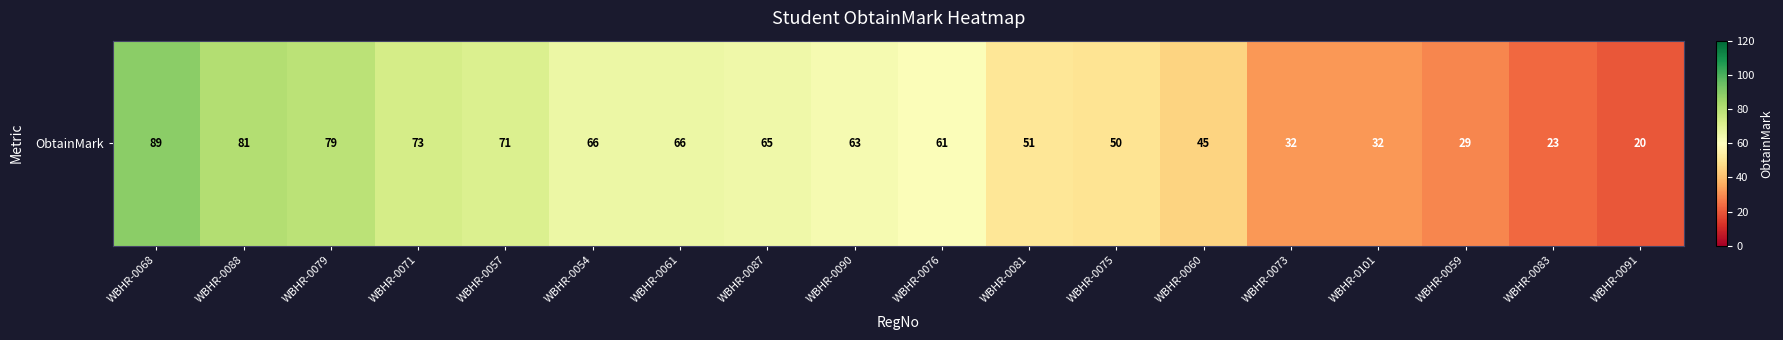

What is the sum of the values at WBHR-0060 and WBHR-0079?

124